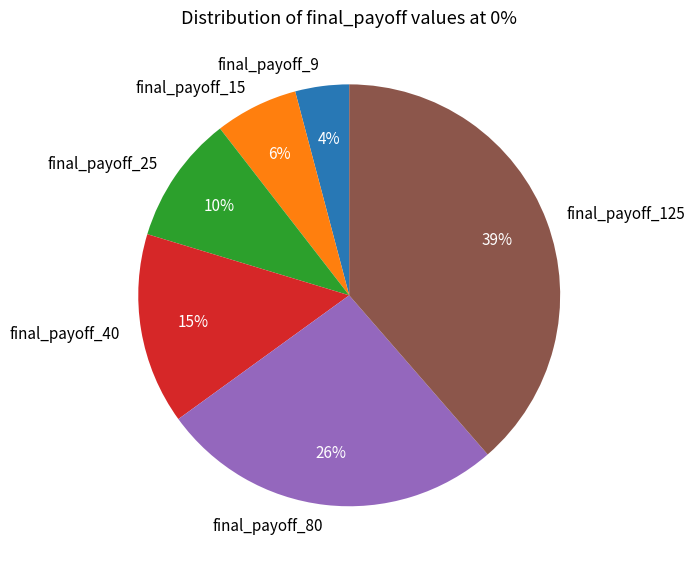

Between final_payoff_125 and final_payoff_40, which is larger?

final_payoff_125